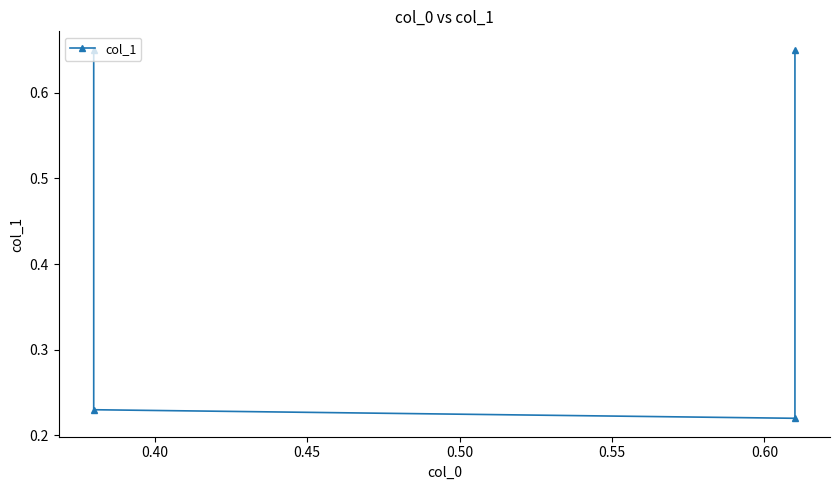

Count the number of data series in this chart.

1